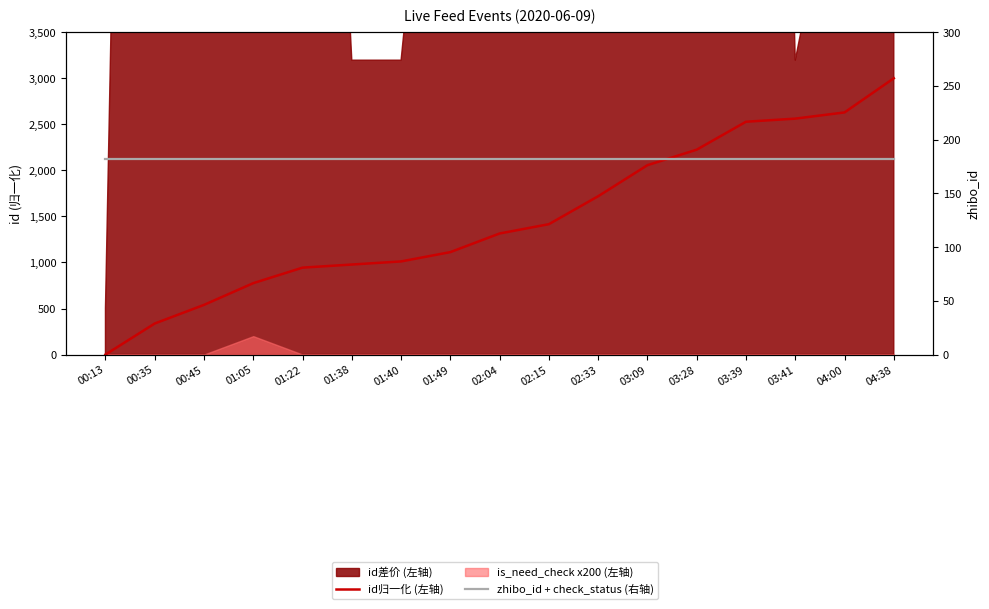

Reading left to right, extract all data points from this chart.

id归一化 (左轴): 00:13=0.0	00:35=337.1	00:45=539.3	01:05=775.3	01:22=943.8	01:38=977.5	01:40=1011.2	01:49=1112.4	02:04=1314.6	02:15=1415.7	02:33=1719.1	03:09=2056.2	03:28=2224.7	03:39=2528.1	03:41=2561.8	04:00=2629.2	04:38=3000.0
zhibo_id + check_status (右轴): 00:13=182.0	00:35=182.0	00:45=182.0	01:05=182.0	01:22=182.0	01:38=182.0	01:40=182.0	01:49=182.0	02:04=182.0	02:15=182.0	02:33=182.0	03:09=182.0	03:28=182.0	03:39=182.0	03:41=182.0	04:00=182.0	04:38=182.0